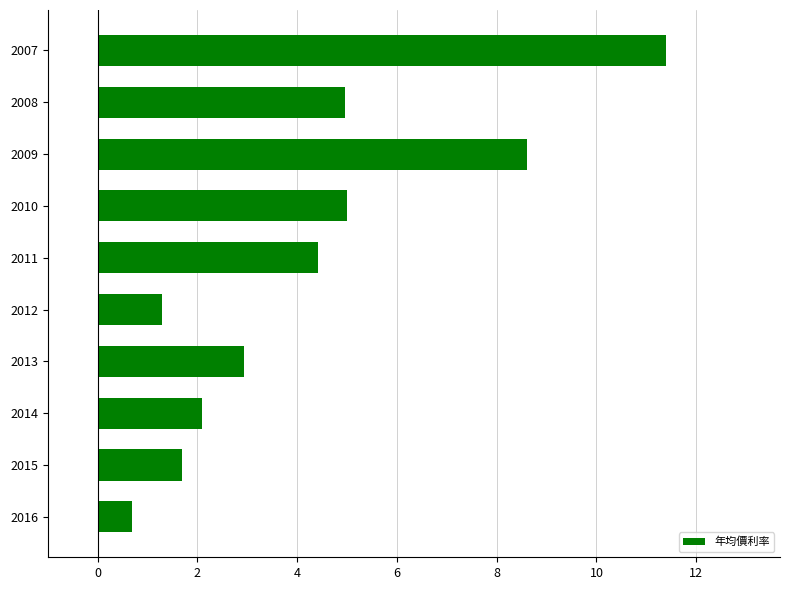

What value does the data have at 2009?

8.6